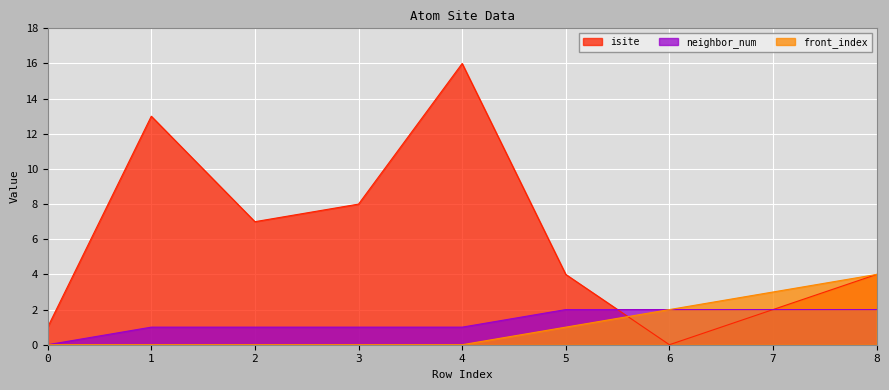

What is the average value of the isite series?

6